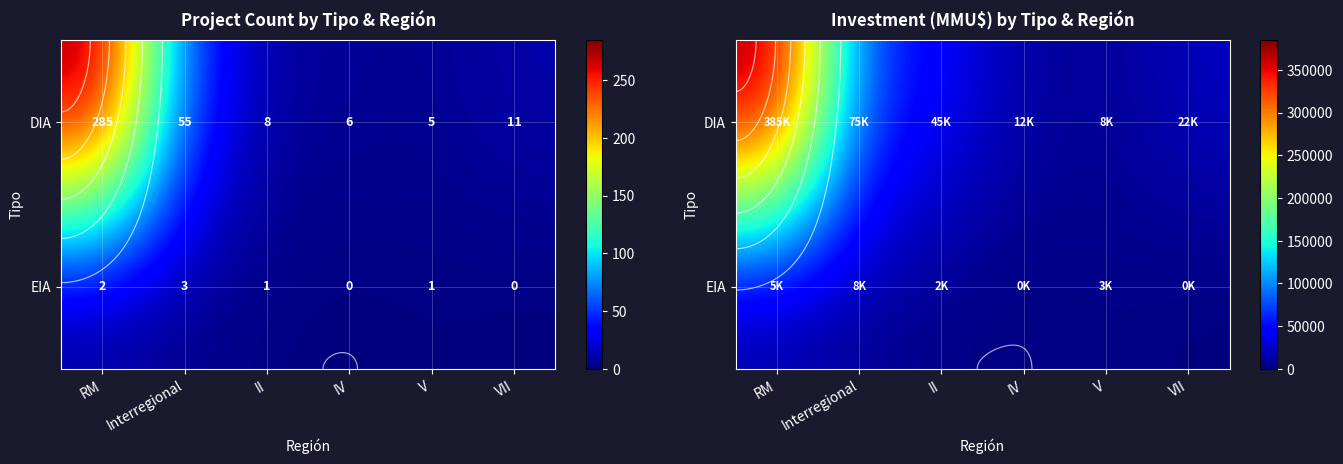

What is the approximate value of DIA at IV, to the nearest 100?

12000